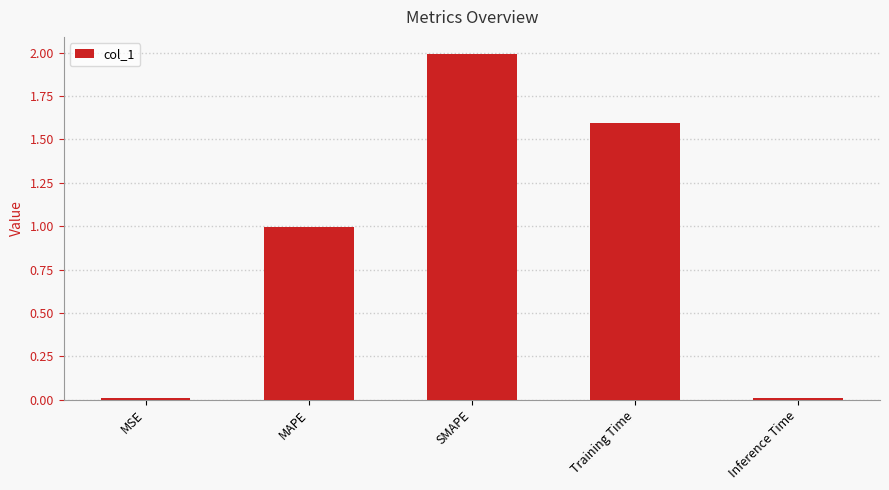

What is the difference between the values at MAPE and Inference Time?

1.0